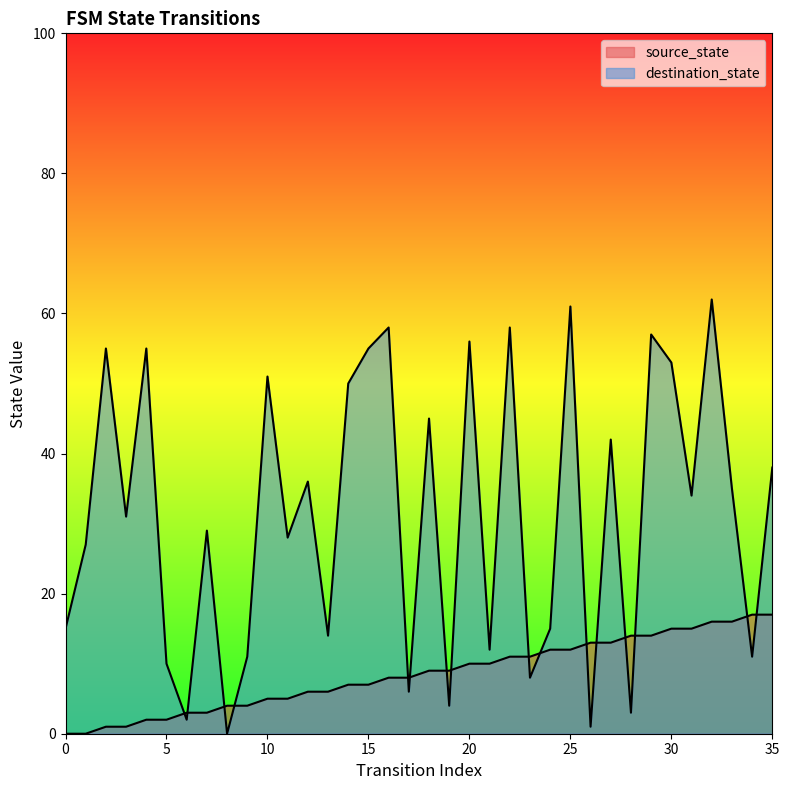

Reading left to right, extract all data points from this chart.

source_state: 0=0	1=0	2=1	3=1	4=2	5=2	6=3	7=3	8=4	9=4	10=5	11=5	12=6	13=6	14=7	15=7	16=8	17=8	18=9	19=9	20=10	21=10	22=11	23=11	24=12	25=12	26=13	27=13	28=14	29=14	30=15	31=15	32=16	33=16	34=17	35=17
destination_state: 0=15	1=27	2=55	3=31	4=55	5=10	6=2	7=29	8=0	9=11	10=51	11=28	12=36	13=14	14=50	15=55	16=58	17=6	18=45	19=4	20=56	21=12	22=58	23=8	24=15	25=61	26=1	27=42	28=3	29=57	30=53	31=34	32=62	33=35	34=11	35=38